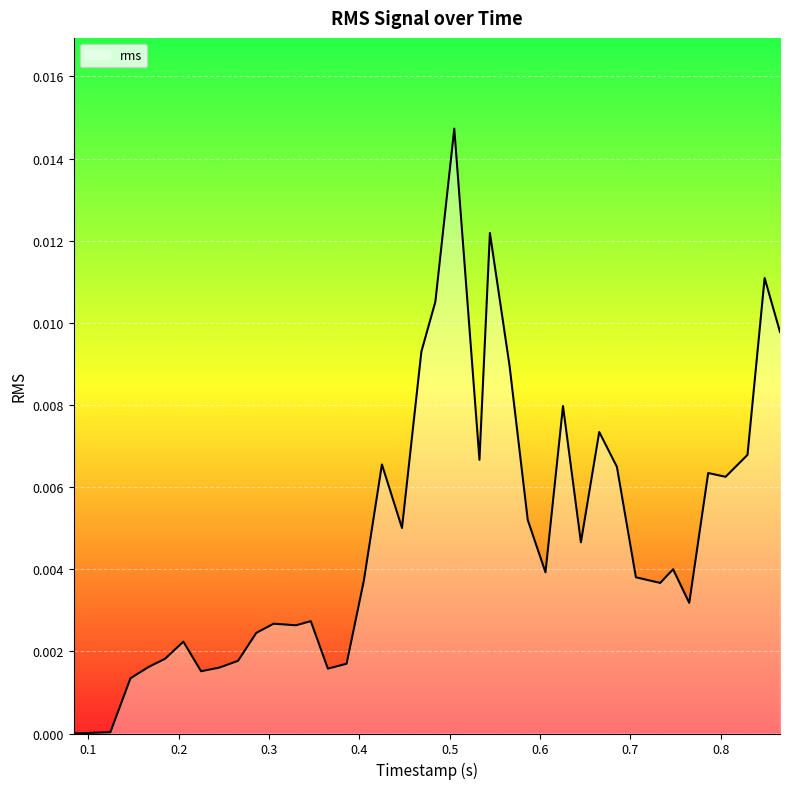

At which category does the data reach its first local peak?

0.205188594